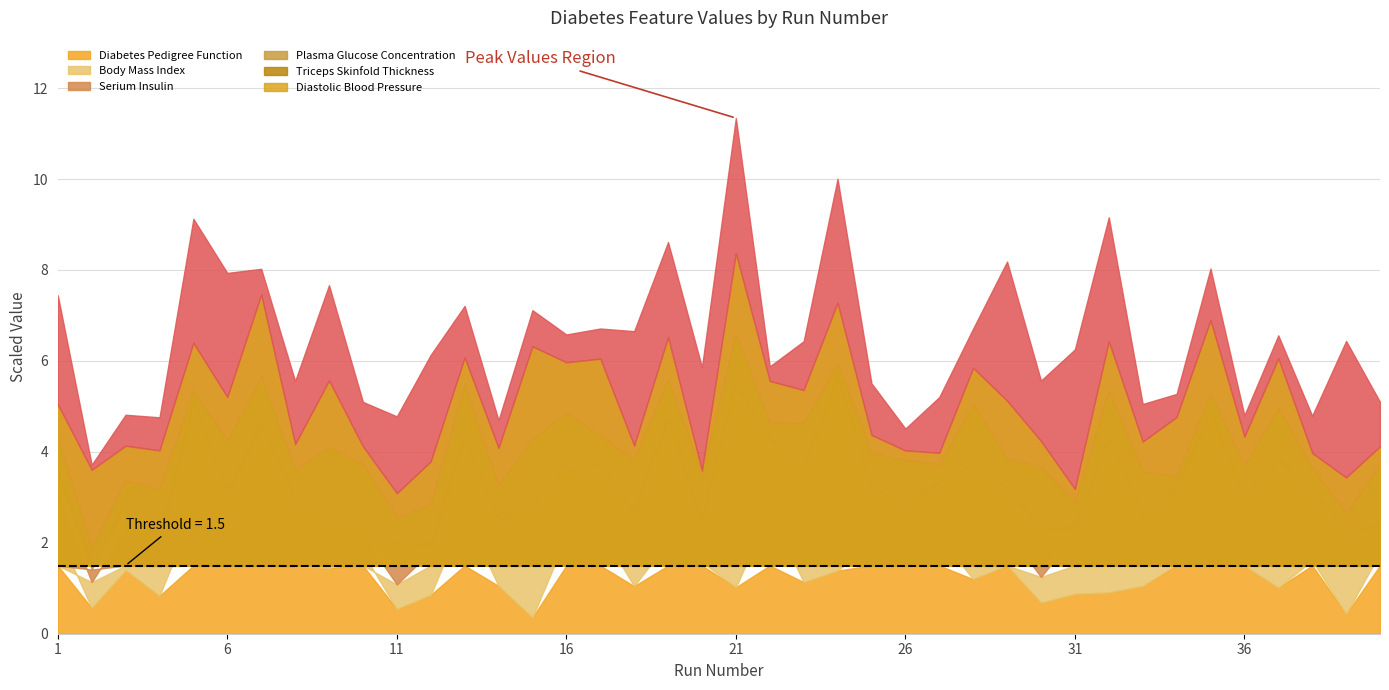

Which category has the highest value across all series?

21